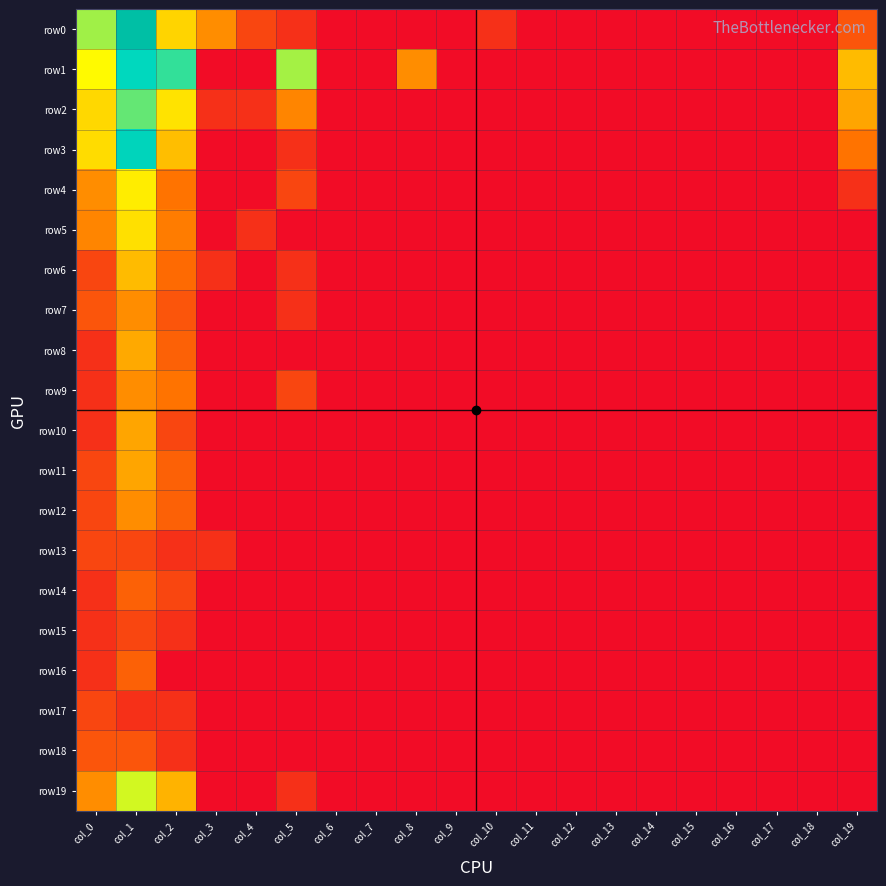

At col_16, list the series in order from smallest to largest.

row0, row1, row2, row3, row4, row5, row6, row7, row8, row9, row10, row11, row12, row13, row14, row15, row16, row17, row18, row19